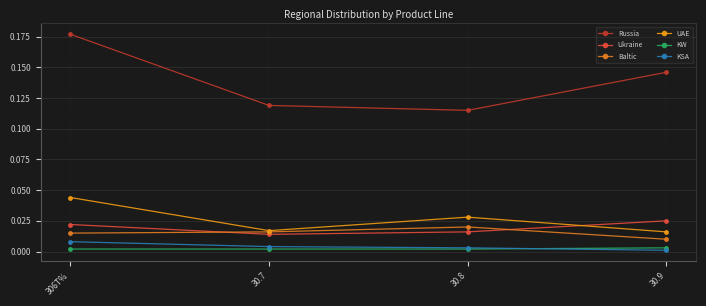

True or false: KSA and UAE intersect in this chart.

False